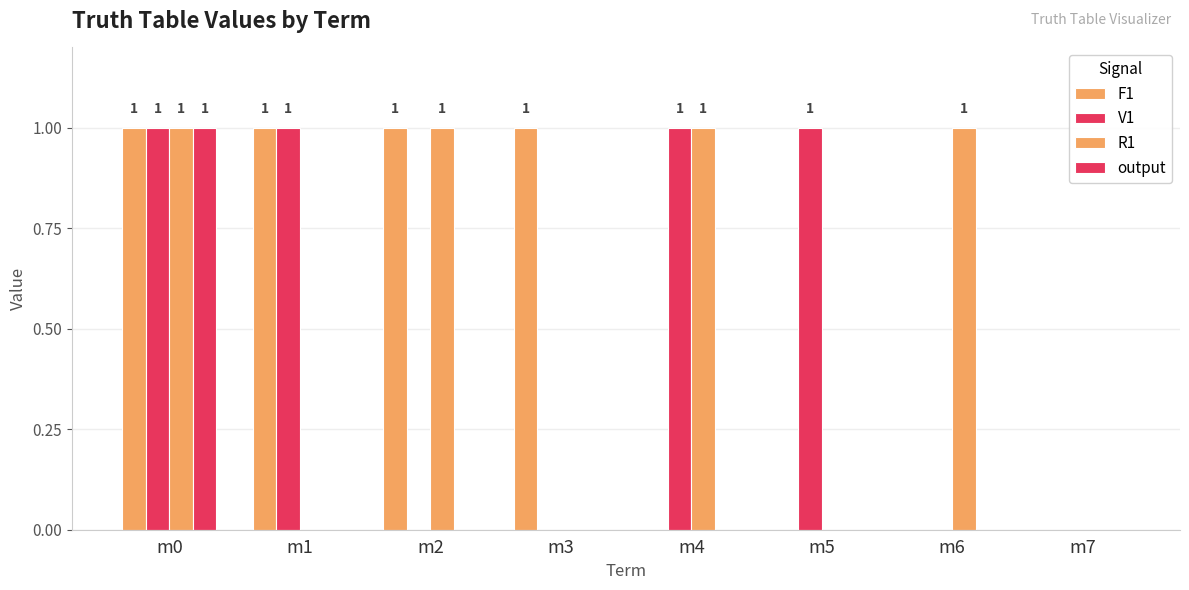

How many distinct data groups are displayed?

4